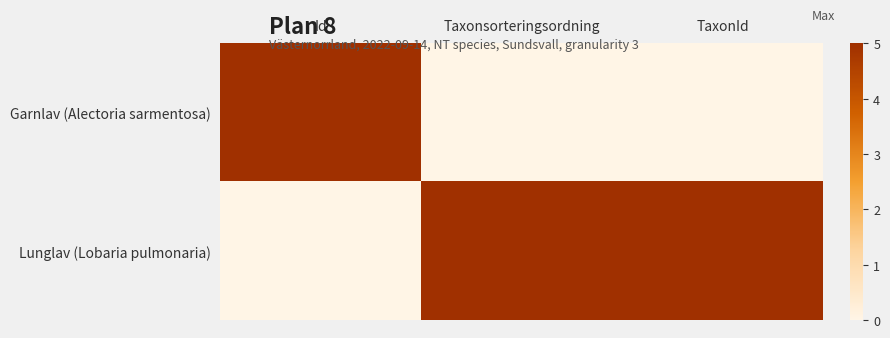

List the series in order of their overall mean, lowest first.

Garnlav (Alectoria sarmentosa), Lunglav (Lobaria pulmonaria)